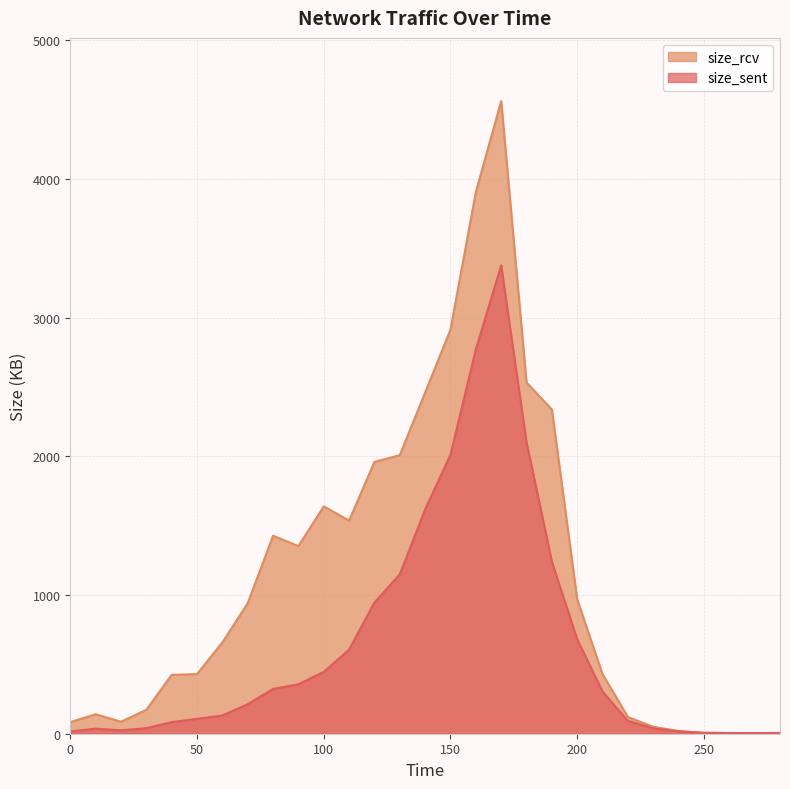

True or false: size_sent has a value of 92.7 at 220.

True